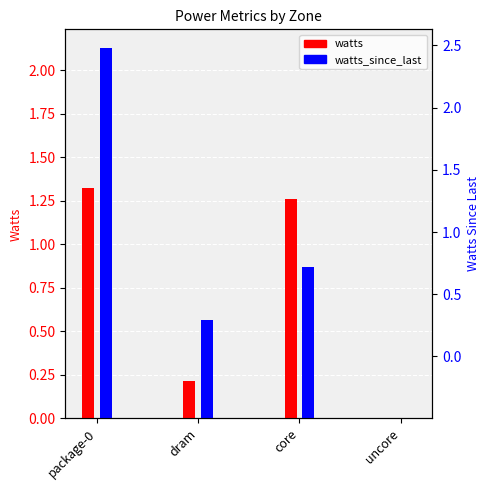

How many groups of bars are there?

4